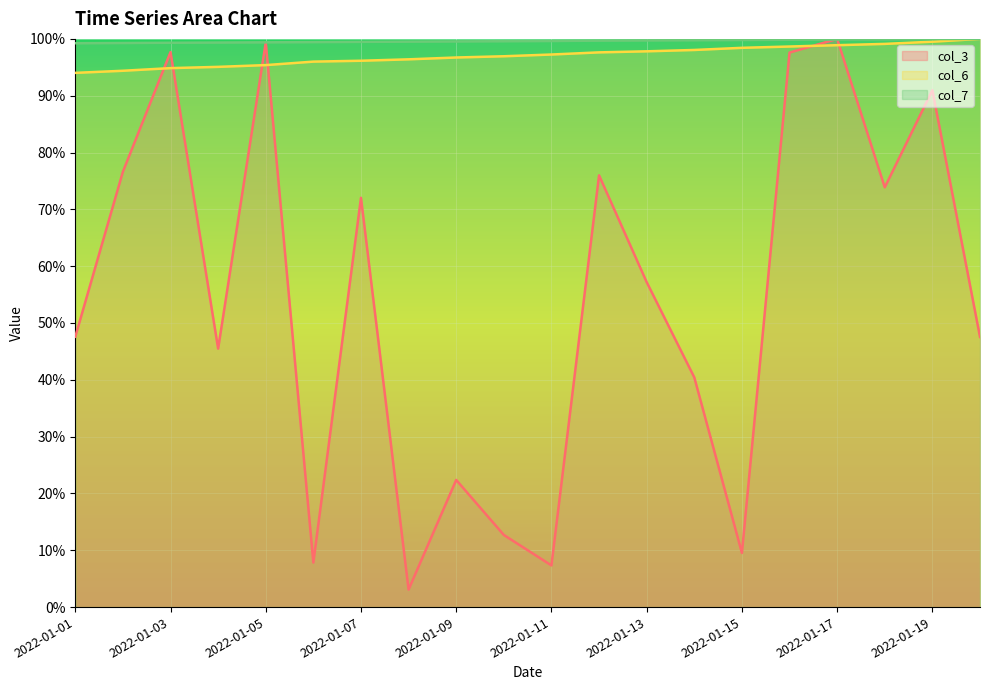

At which category is the sum across all series the highest?

2022-01-17